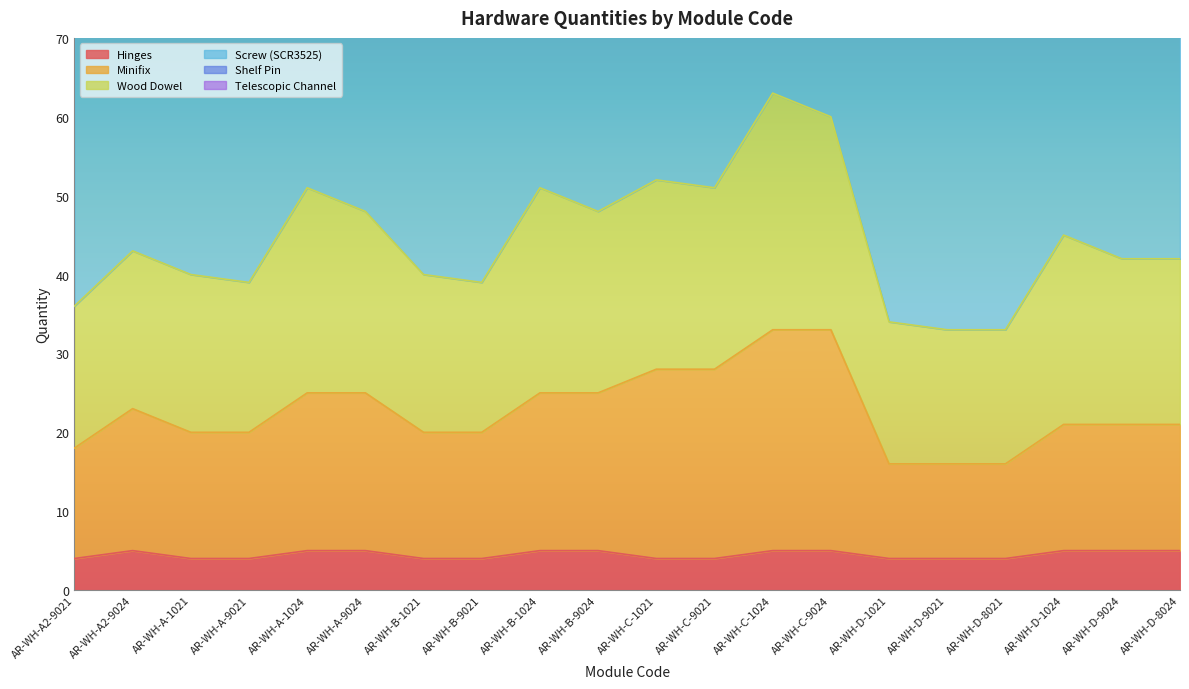

How many Shelf Pin values are between 0 and 8?

20